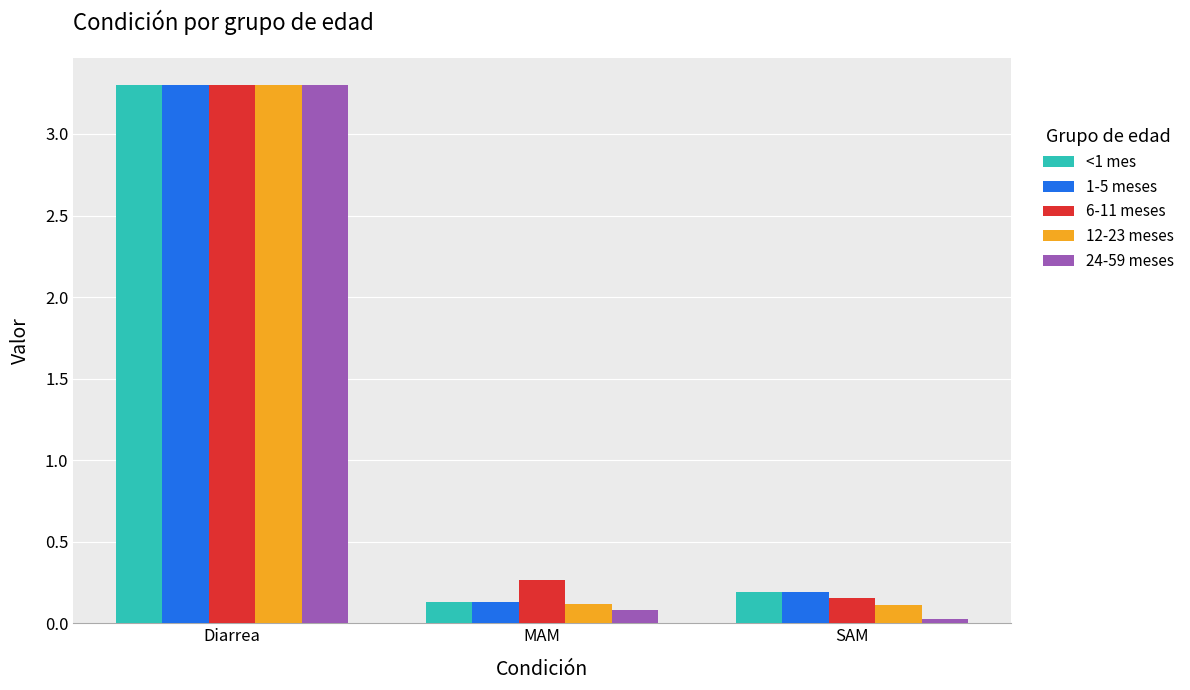

Are the bars grouped side by side (vs. stacked)?

Yes